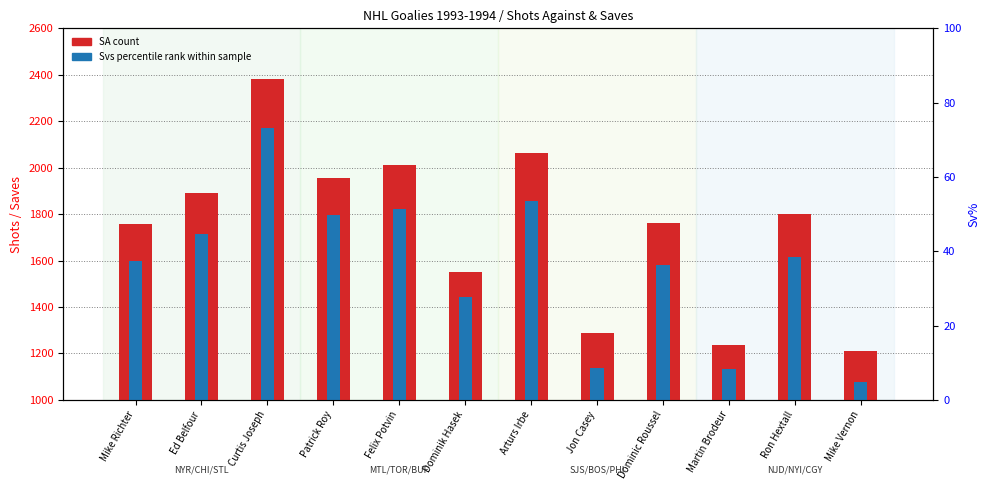

Reading left to right, list all the values displayed in this chart.

SA (count): 1758	1892	2382	1956	2010	1552	2064	1289	1762	1238	1801	1209
Svs (percentile rank): 1599	1714	2169	1795	1823	1443	1855	1136	1579	1133	1617	1078